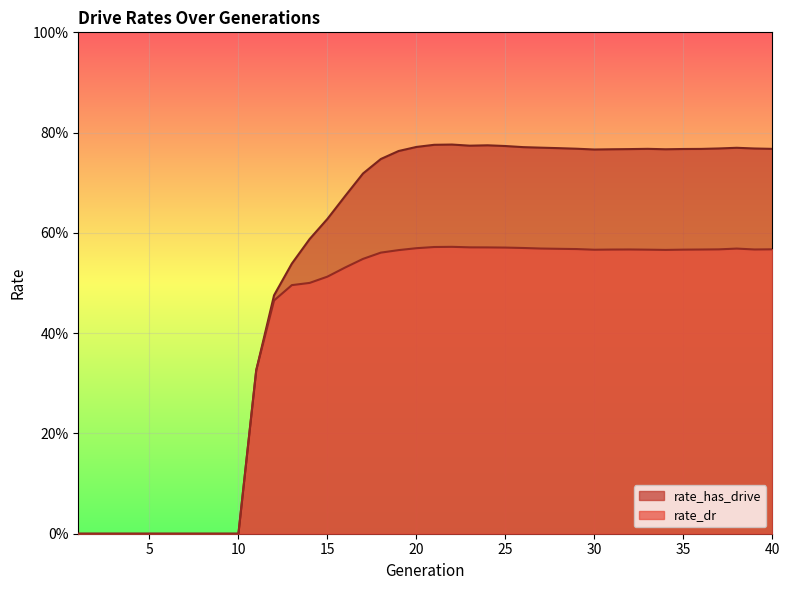

How many interior local peaks does the rate_has_drive series have?

4